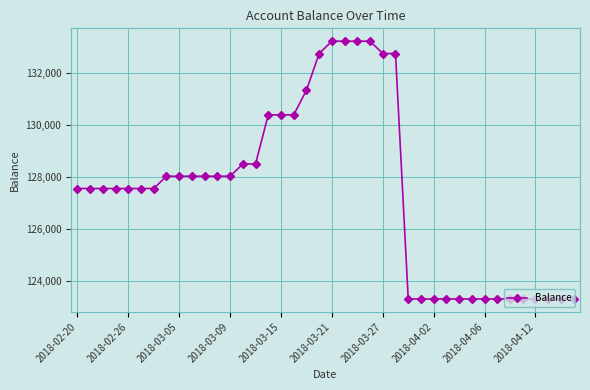

What is the value of the 3rd point from the left?

127564